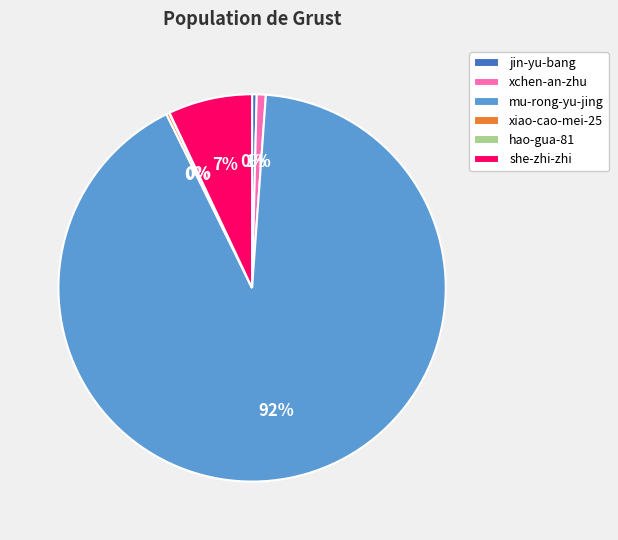

To the nearest percent, what portion does mu-rong-yu-jing represent?

92%